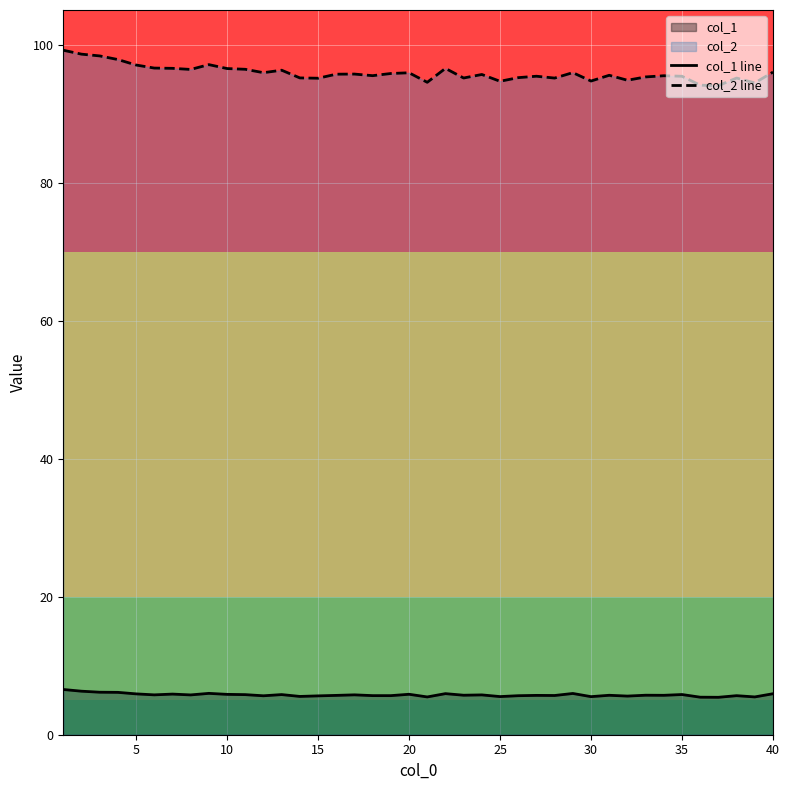

True or false: col_1 line and col_2 line intersect in this chart.

False